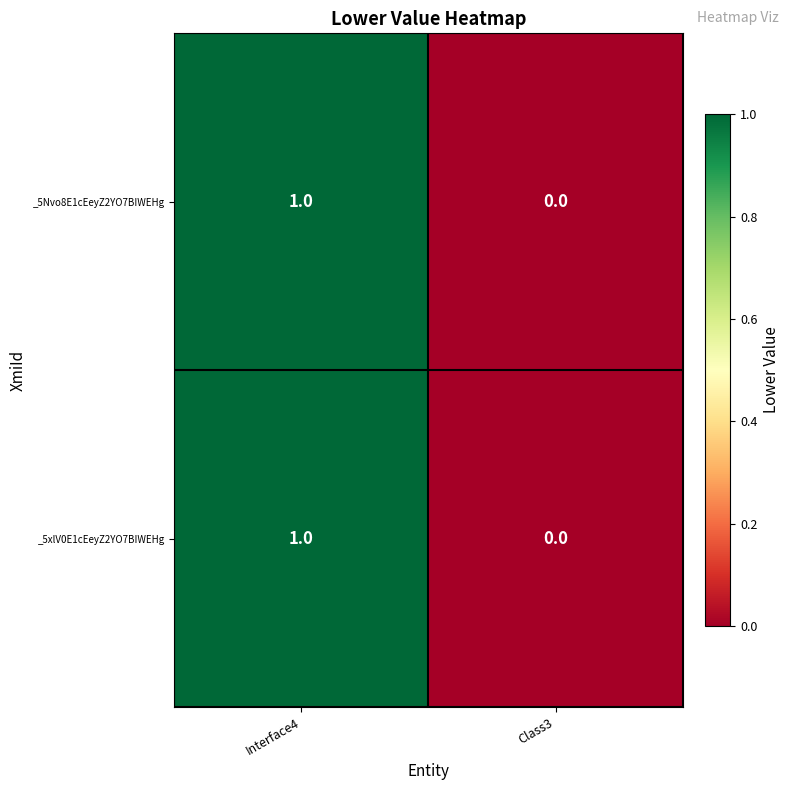

Where is _5Nvo8E1cEeyZ2YO7BIWEHg nearest to the value 0?

Class3